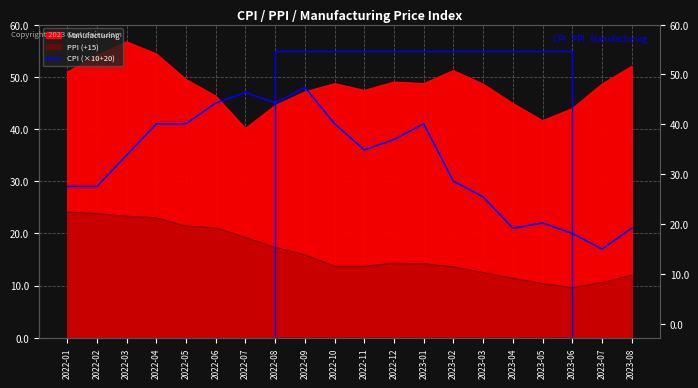

Between 2022-06 and 2022-11, which is larger?

2022-06